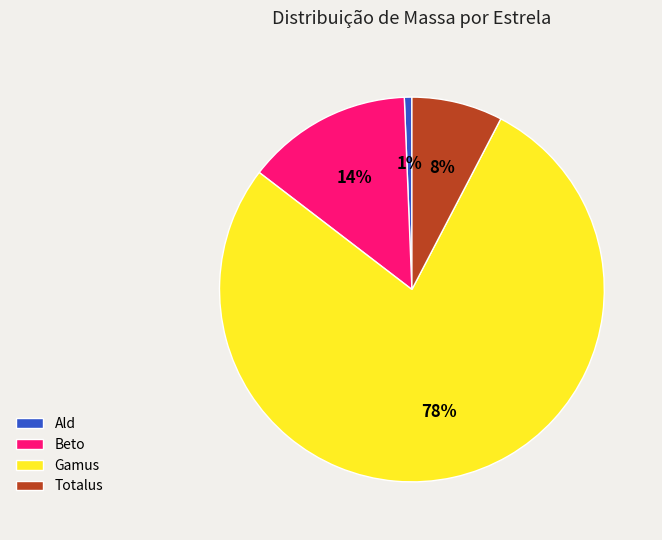

Is the sum of Ald and Beto greater than half?

No